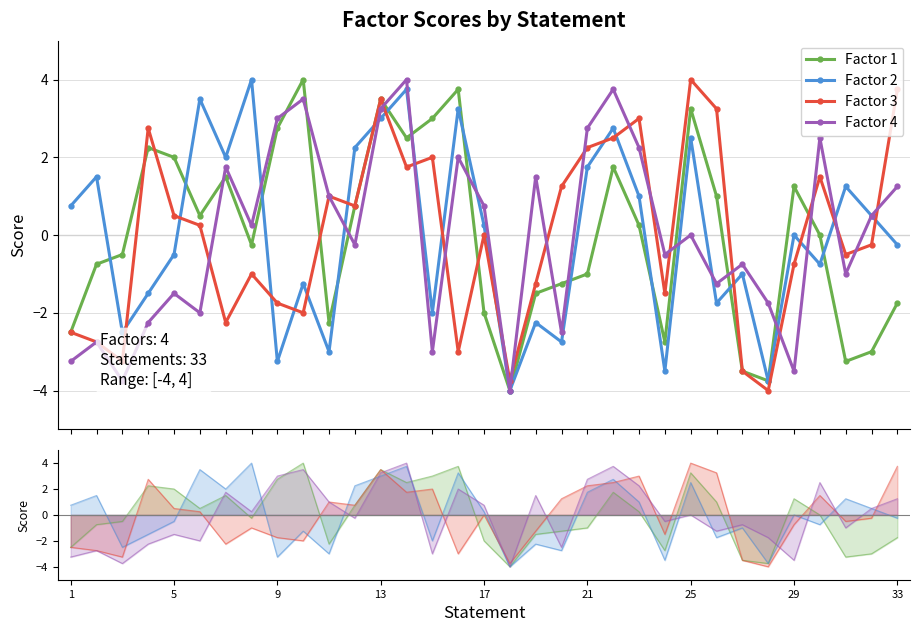

At how many categories does at least one series exceed -2?

32